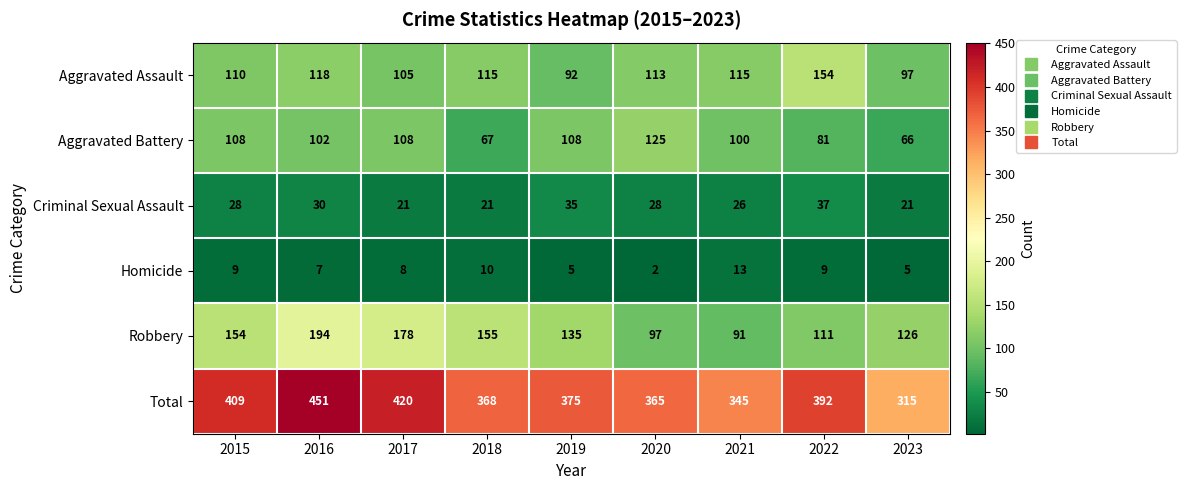

What is the sum of all Robbery values?

1241